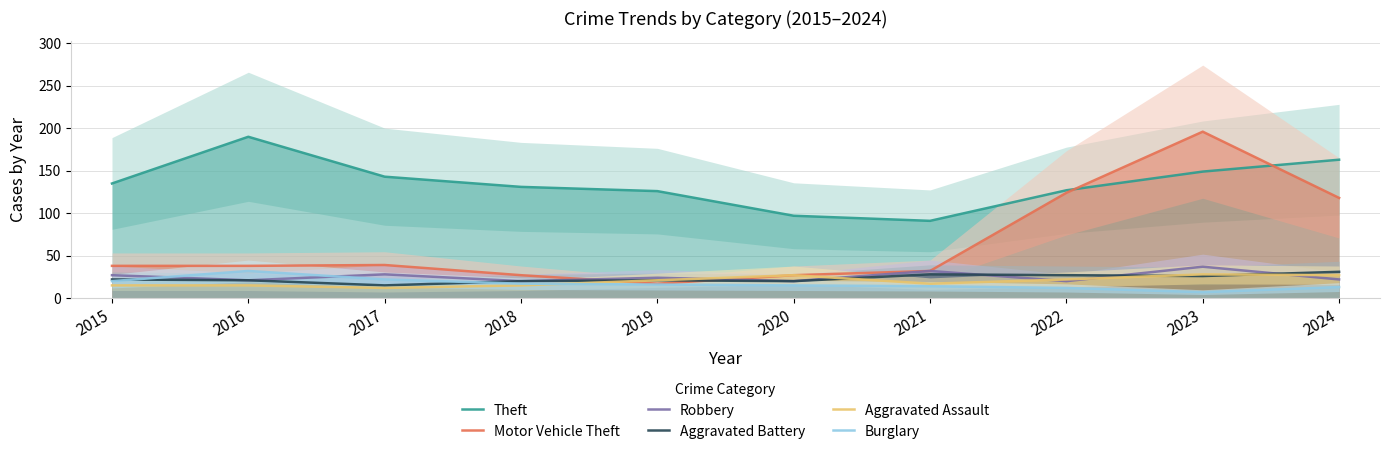

Rank the series by their maximum value, from lowest to highest.

Aggravated Assault, Aggravated Battery, Burglary, Robbery, Theft, Motor Vehicle Theft